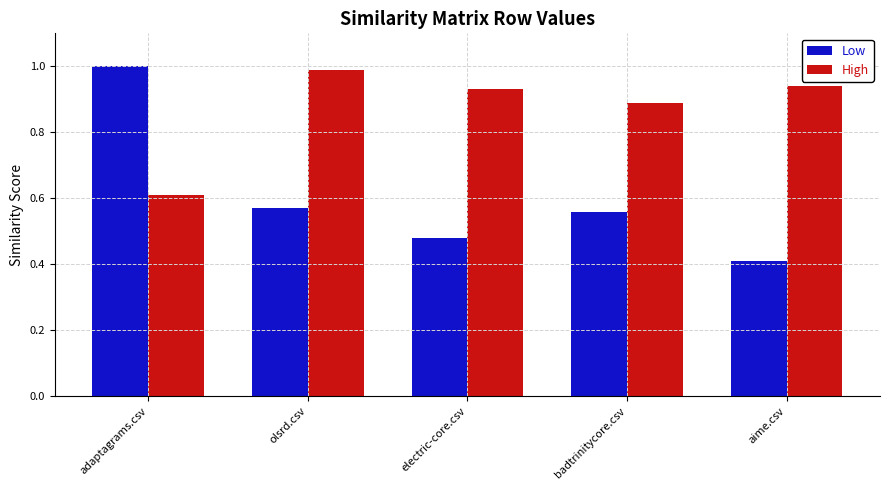

At how many categories does at least one series exceed 0?

5